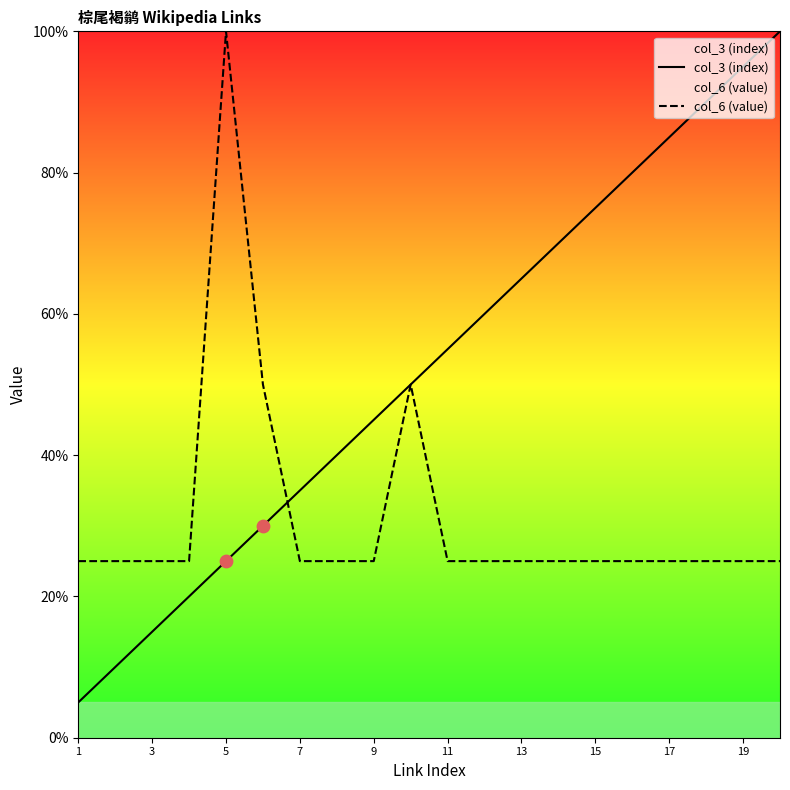

Which series has the largest total across all categories?

col_3 (index)